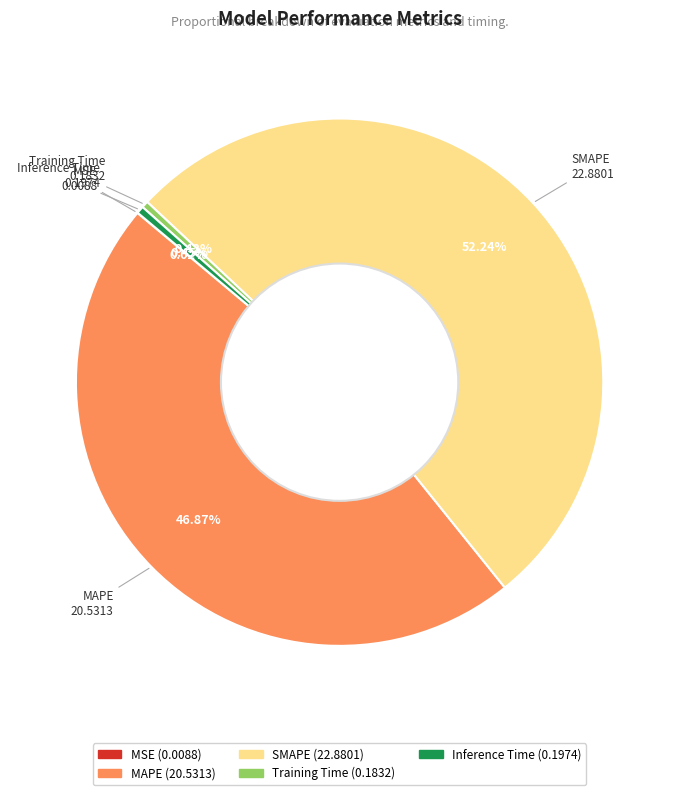

Which slice is the largest?

SMAPE